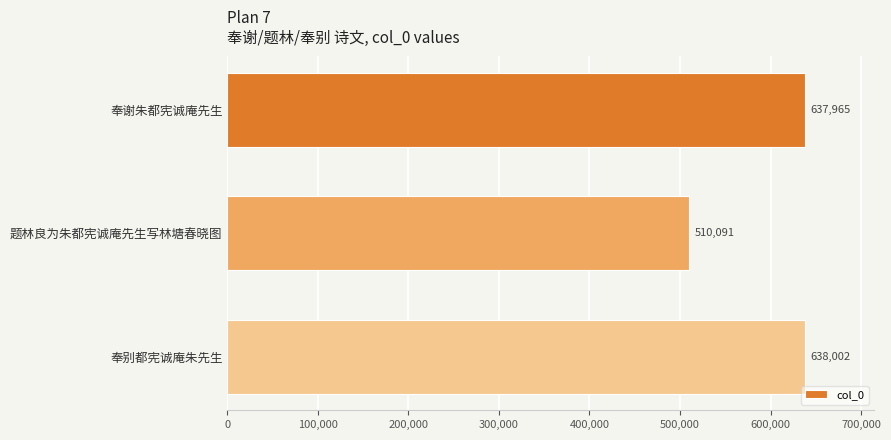

Rank the categories by value from lowest to highest.

题林良为朱都宪诚庵先生写林塘春晓图, 奉谢朱都宪诚庵先生, 奉别都宪诚庵朱先生